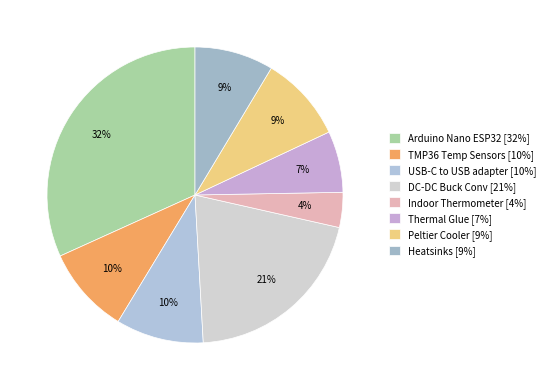

How many slices are in this pie chart?

8